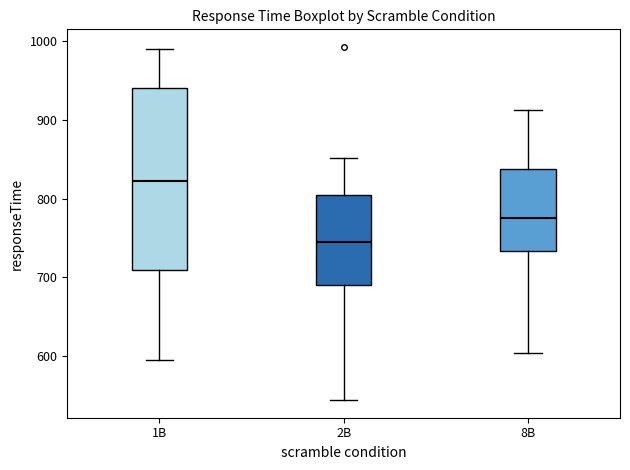

Which box is the tallest, from its lower edge to its upper edge?

1B